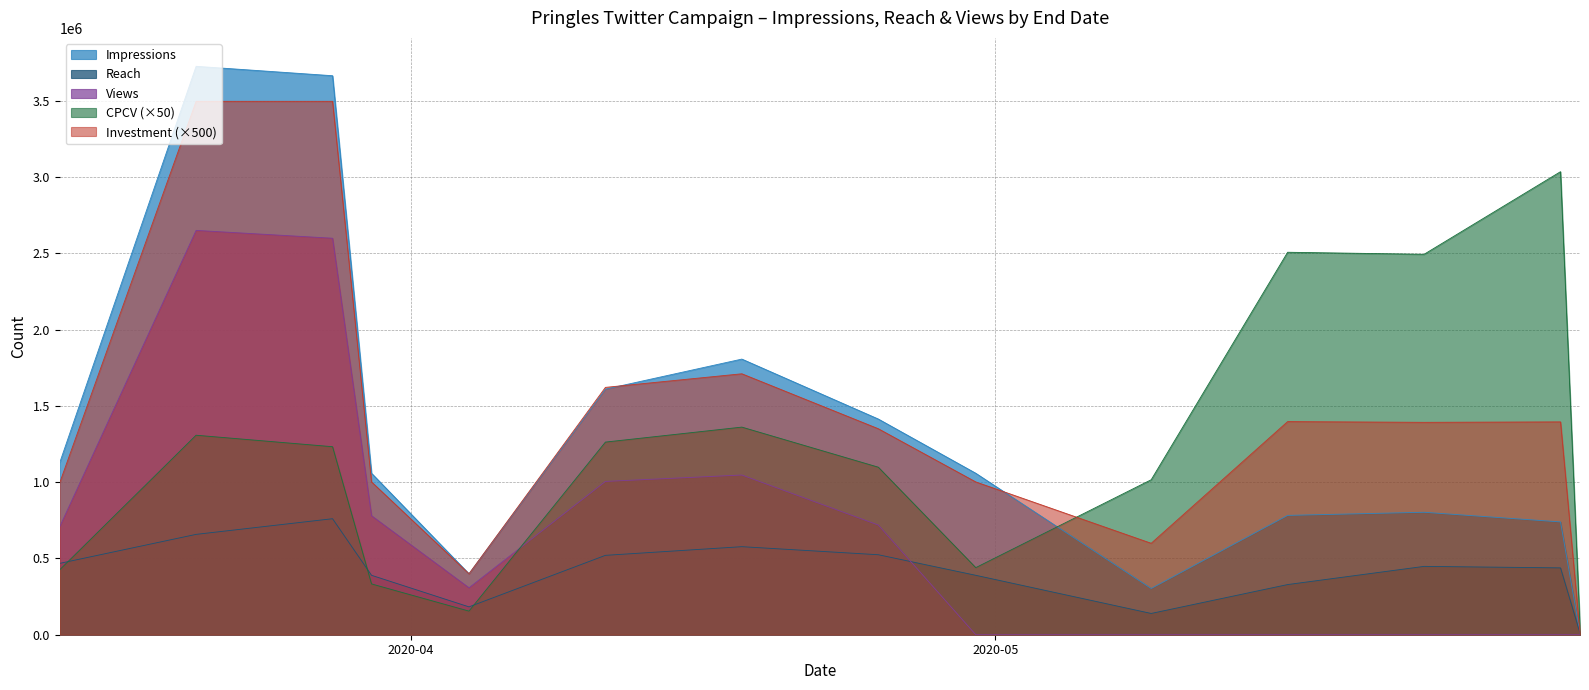

Reading left to right, list all the values displayed in this chart.

Impressions: 1127292	3726746	3665076	1058733	399429	1610069	1807218	1414226	1058733	303225	782436	802889	739613	10917
Reach: 467778	657953	760617	389684	182652	520480	577276	524477	389684	139501	328879	448112	438303	10312
Views: 707236	2650922	2599651	780302	307734	1005039	1047171	719133	0	0	0	0	0	0
CPCV: 425400	1308000	1232750	333100	154900	1263050	1361250	1098500	439850	1016150	2507650	2494250	3035950	52450
Investment: 995470	3497205	3497205	1001860	399680	1621735	1710865	1350585	1001860	599520	1397380	1392555	1395505	10455